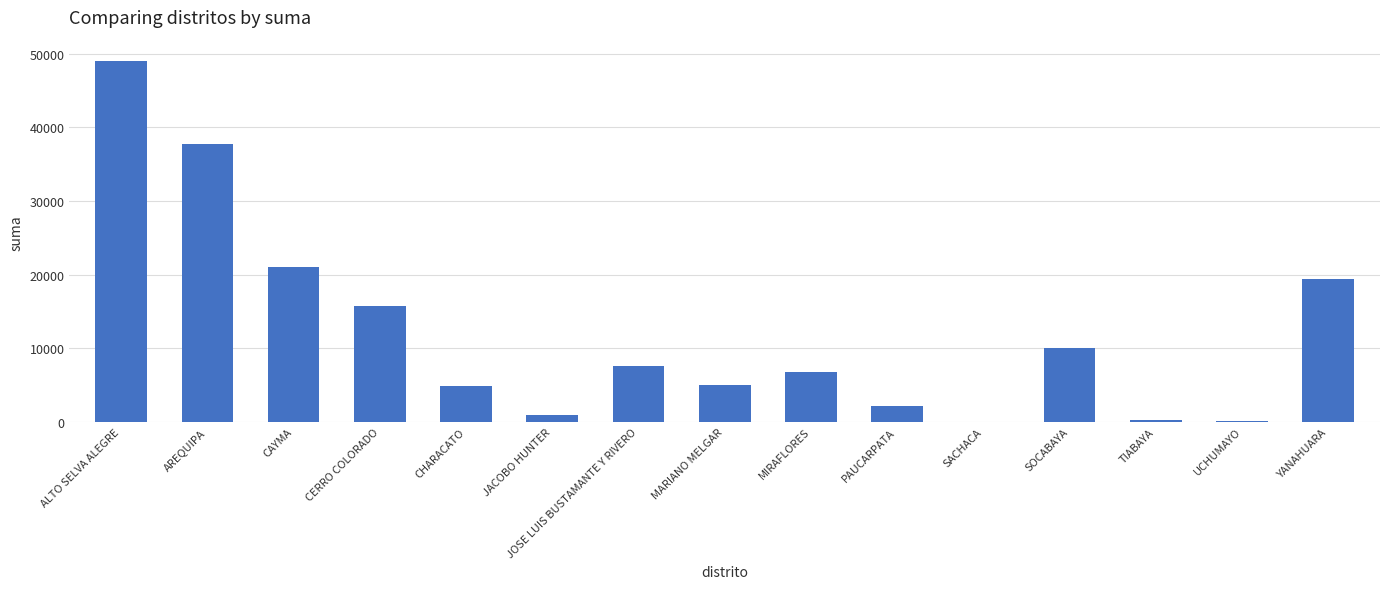

How many series are shown in this chart?

1